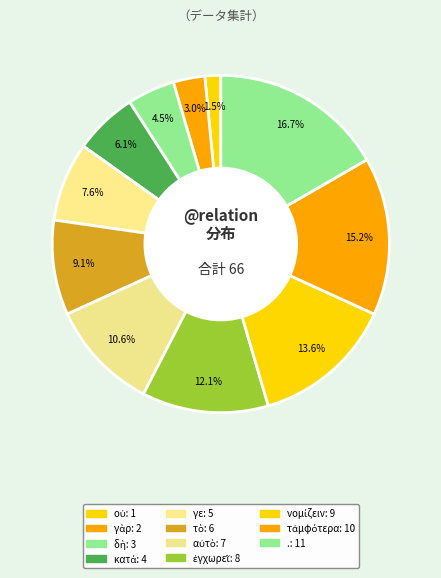

What percentage do νομίζειν and γὰρ together represent?

16.7%